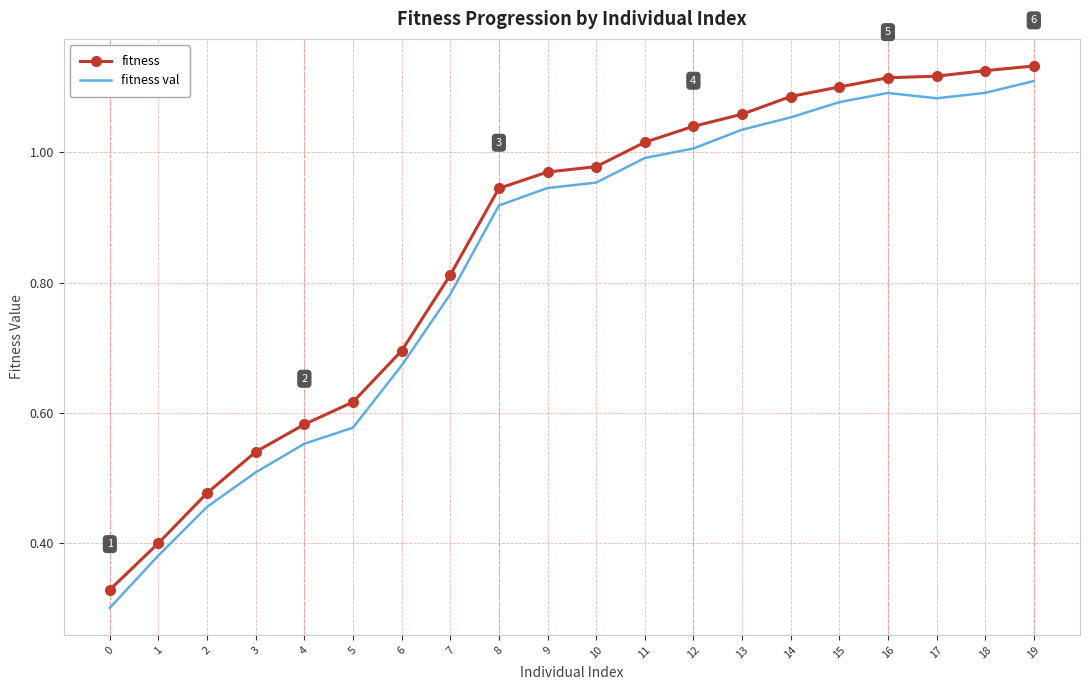

Between 2 and 8, which series saw the biggest shift?

fitness